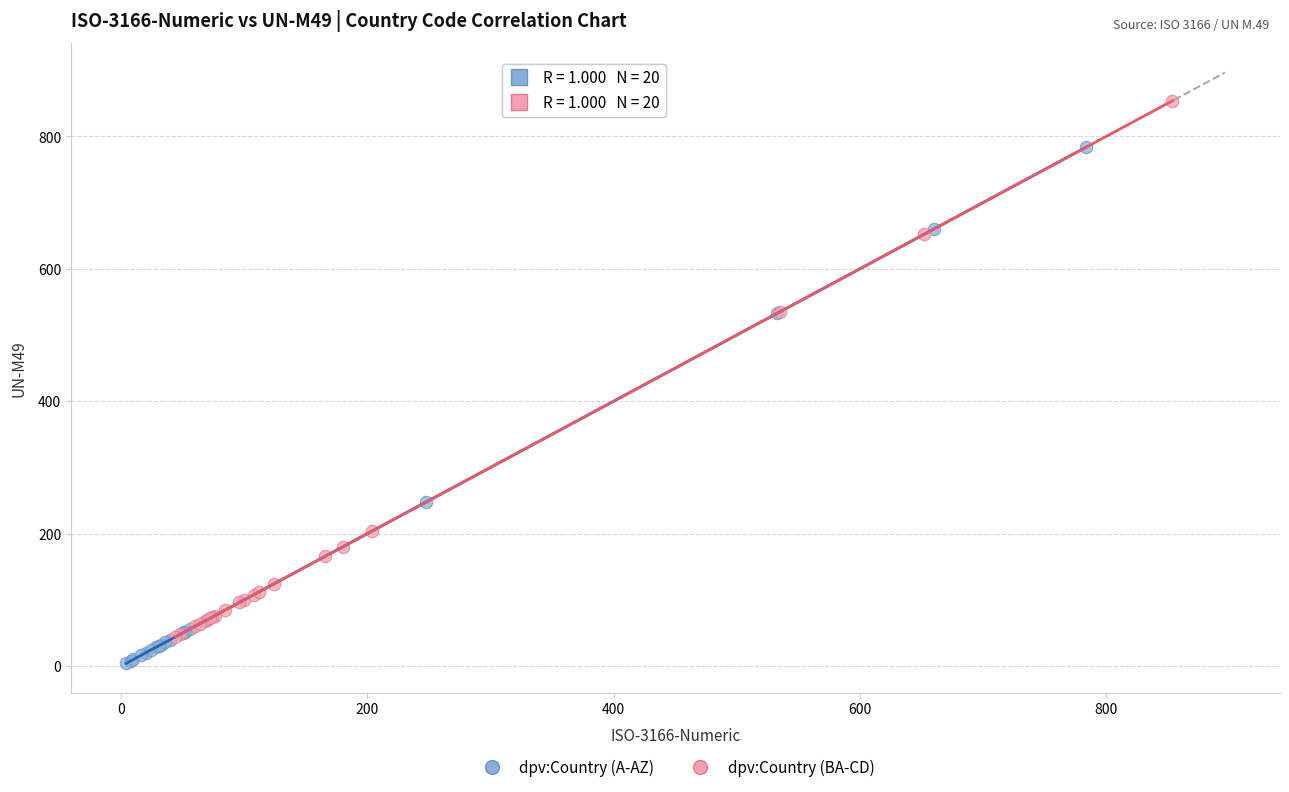

What are all the series names shown in the legend?

dpv:Country (A-AZ), dpv:Country (BA-CD)